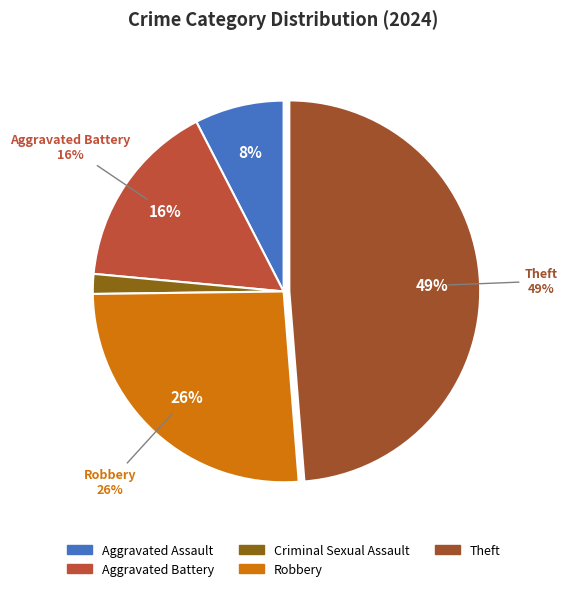

How many segments does this pie chart have?

5